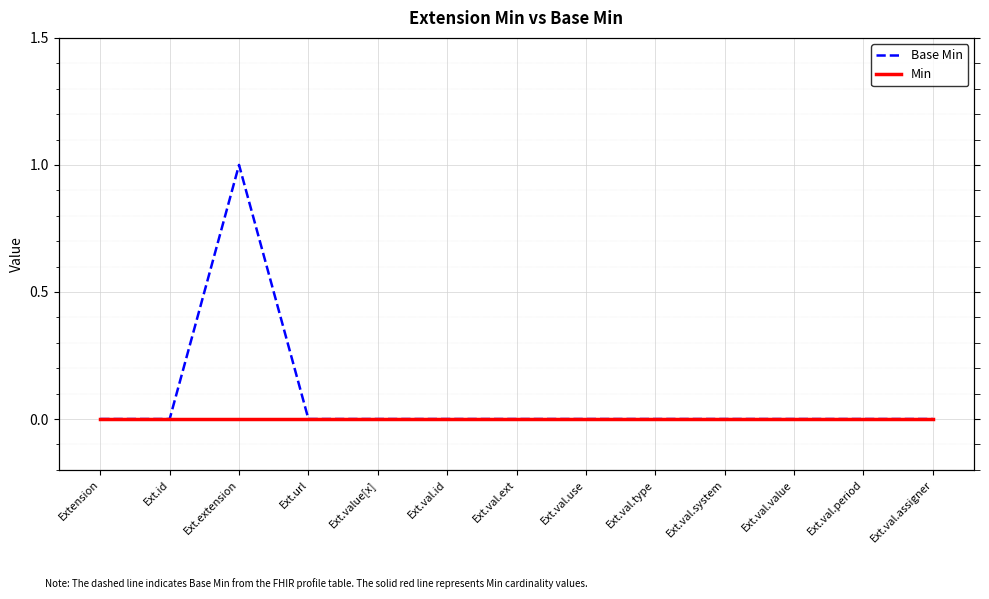

Reading left to right, list all the values displayed in this chart.

Base Min: Extension=0	Ext.id=0	Ext.extension=1	Ext.url=0	Ext.value[x]=0	Ext.val.id=0	Ext.val.ext=0	Ext.val.use=0	Ext.val.type=0	Ext.val.system=0	Ext.val.value=0	Ext.val.period=0	Ext.val.assigner=0
Min: Extension=0	Ext.id=0	Ext.extension=0	Ext.url=0	Ext.value[x]=0	Ext.val.id=0	Ext.val.ext=0	Ext.val.use=0	Ext.val.type=0	Ext.val.system=0	Ext.val.value=0	Ext.val.period=0	Ext.val.assigner=0